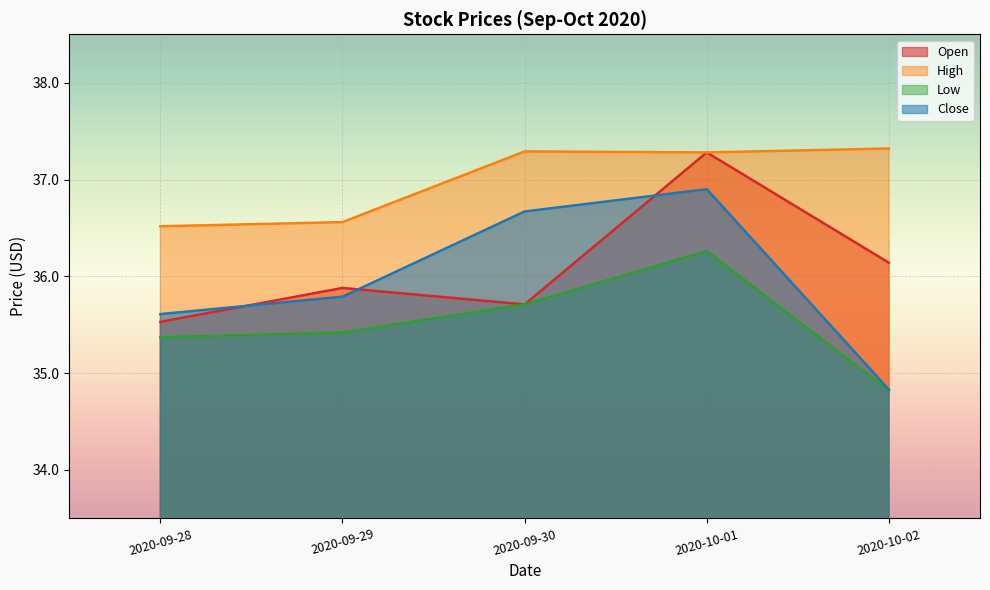

How many series are shown in this chart?

4